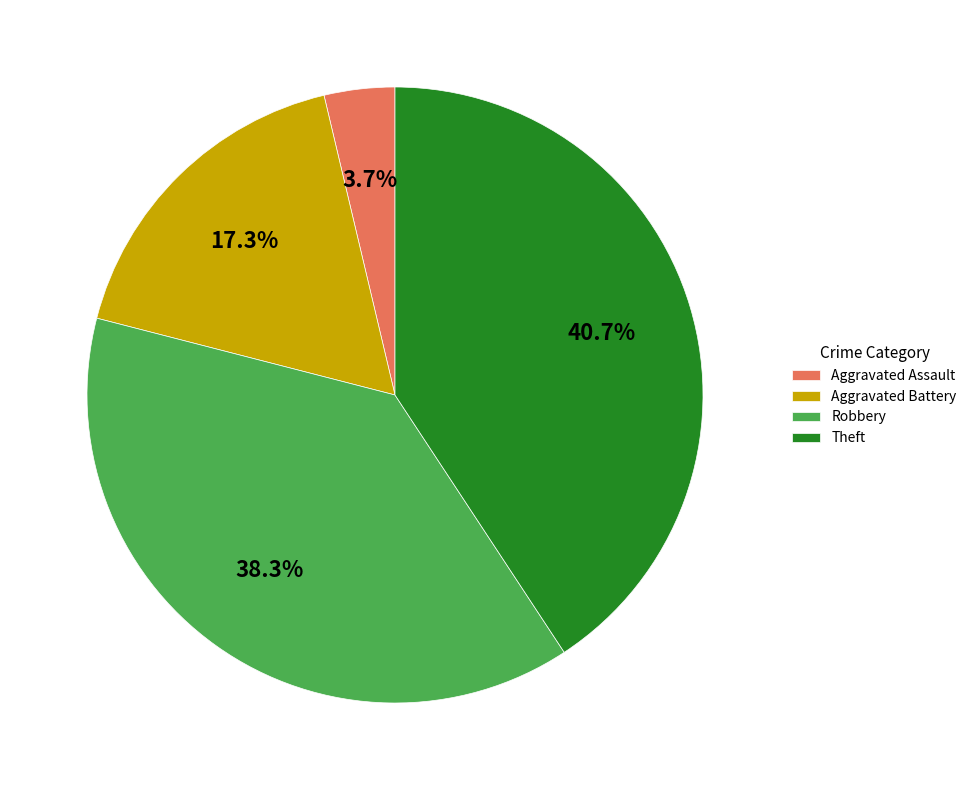

To the nearest percent, what is the average slice percentage?

25%